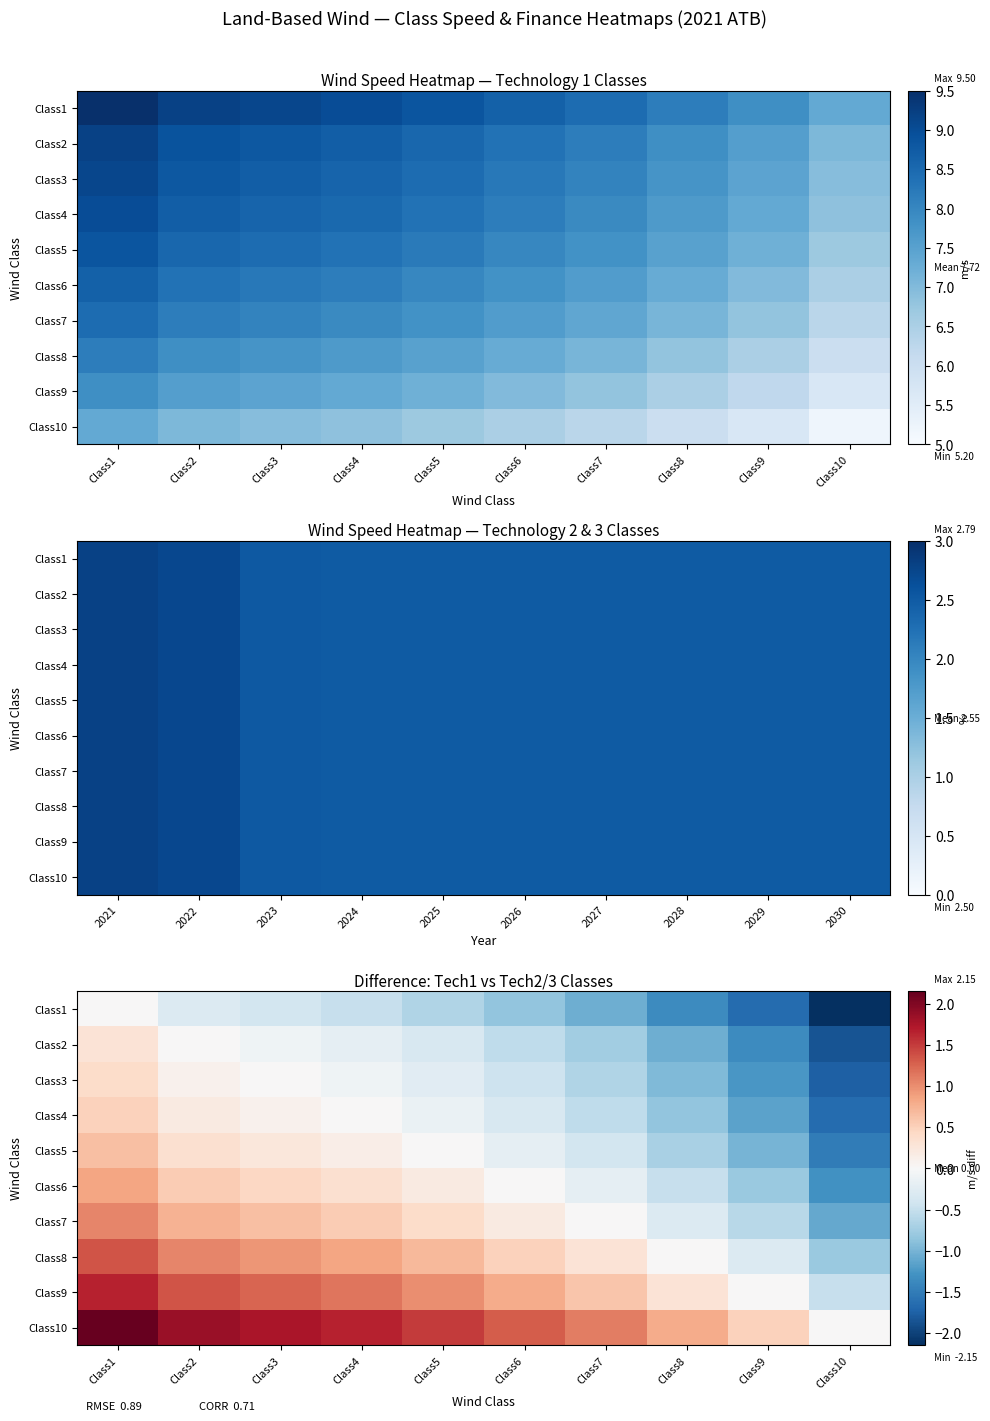

At which category is the sum across all series the highest?

Class1